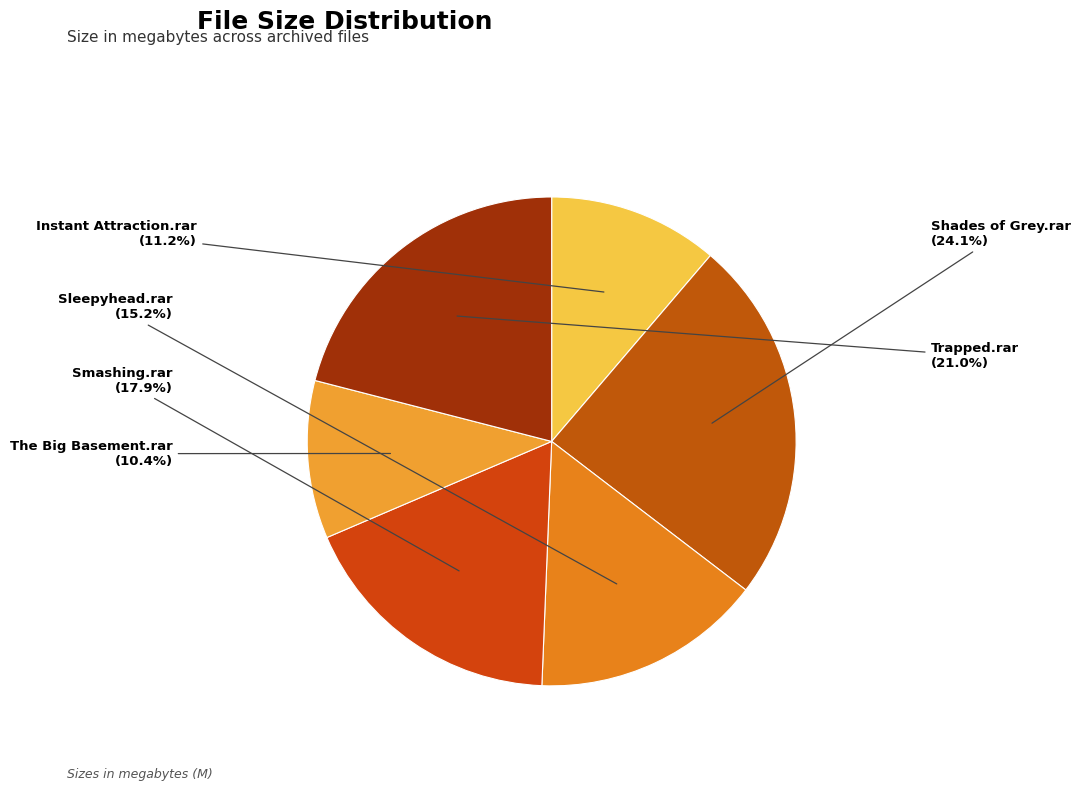

To the nearest percent, what is the difference between the Shades of Grey.rar and Sleepyhead.rar slice percentages?

9%